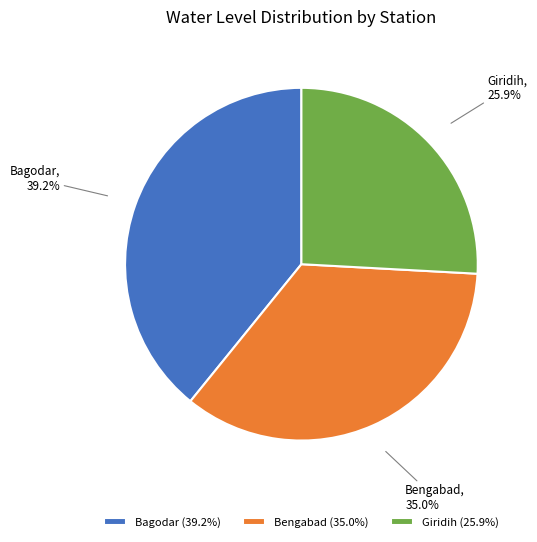

Approximately how many times larger is the value at Bengabad compared to Bagodar?

0.9